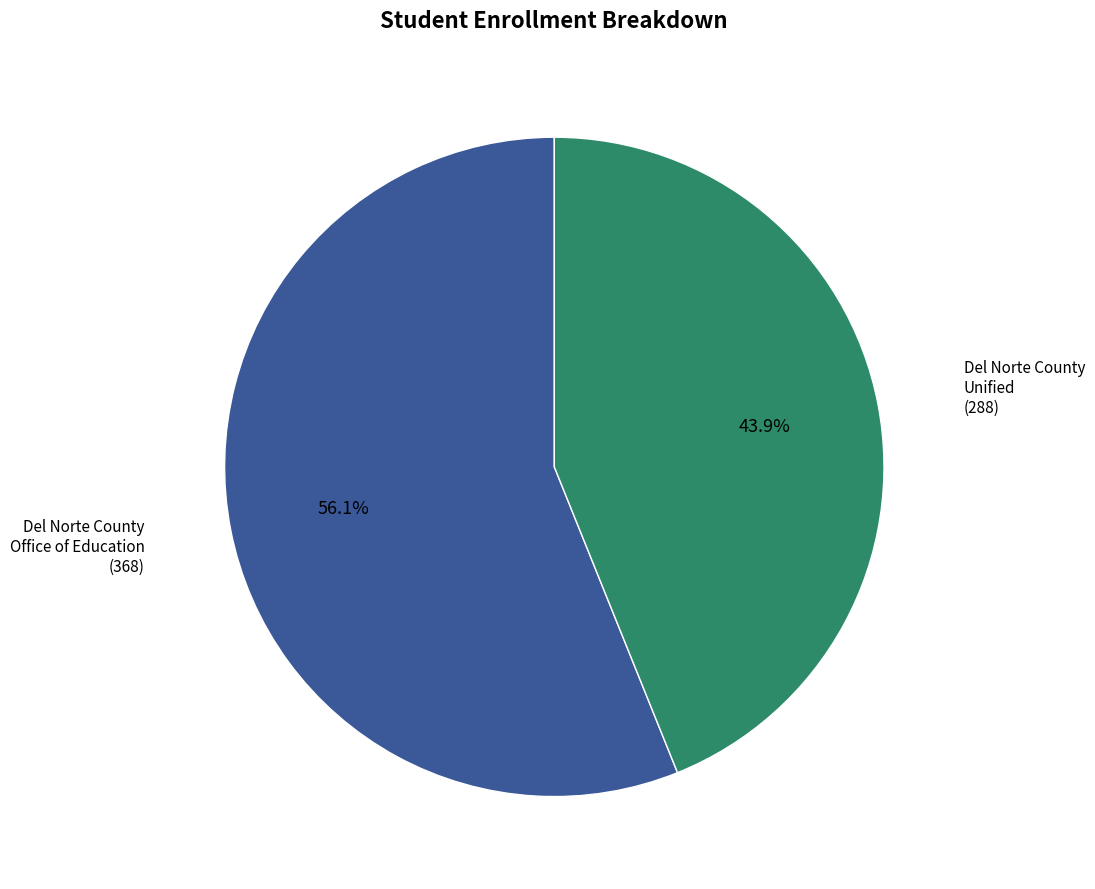

Count the number of slices in the pie.

2